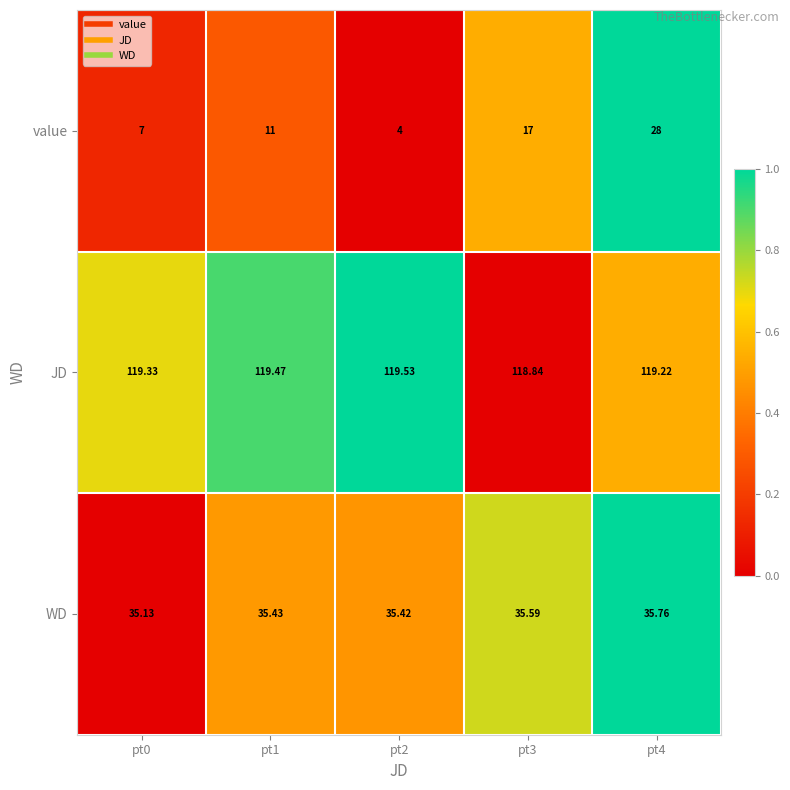

Rank the series by their average value, from highest to lowest.

JD, WD, value